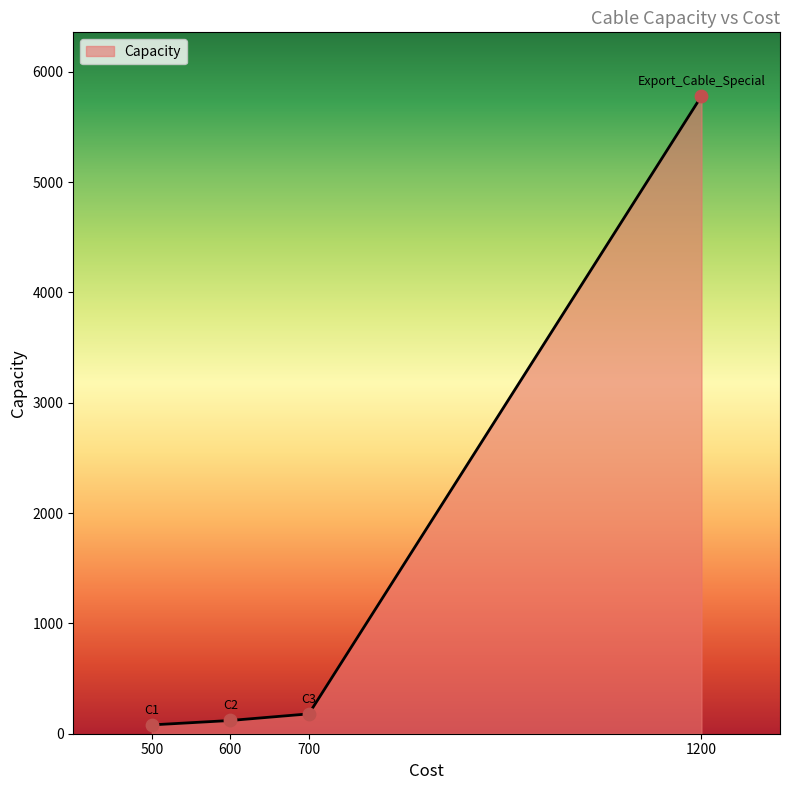

The chart shows a value of 8103.8 at 1200. True or false?

False